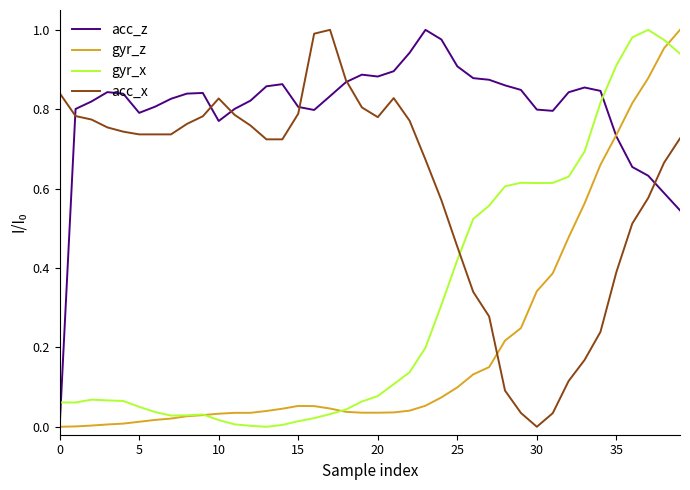

Rank the series by their average value, from highest to lowest.

acc_z, acc_x, gyr_x, gyr_z